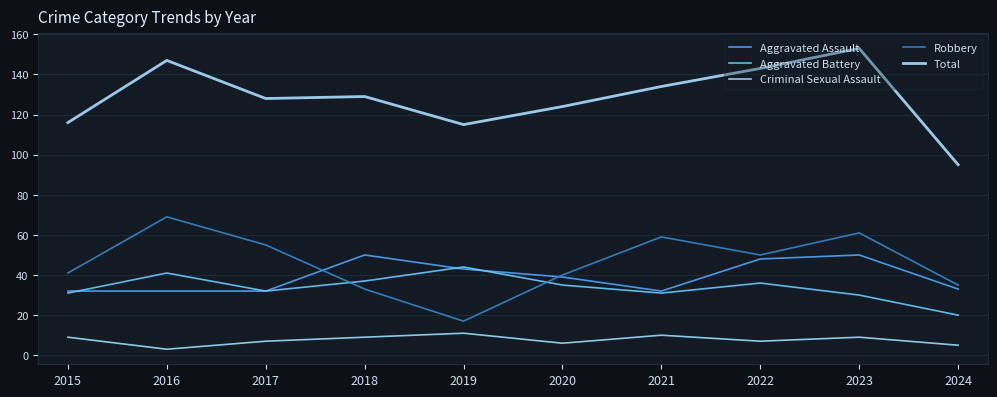

True or false: Robbery has a value of 16 at 2018.

False